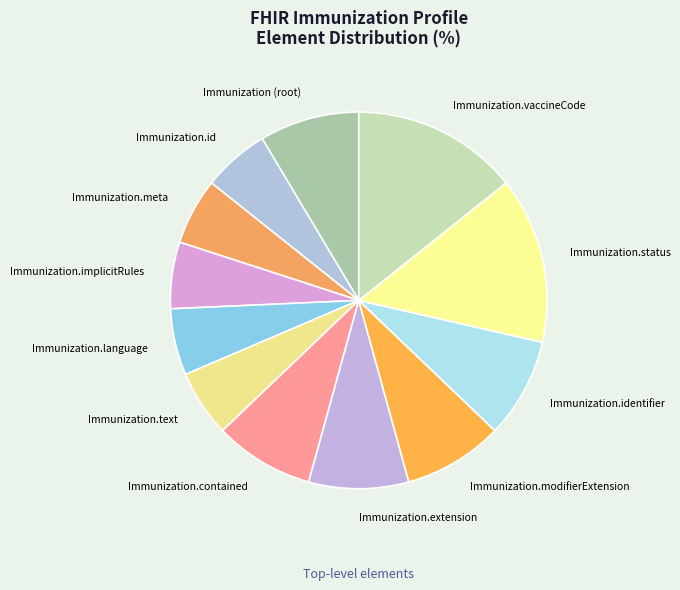

How many slices are in this pie chart?

12